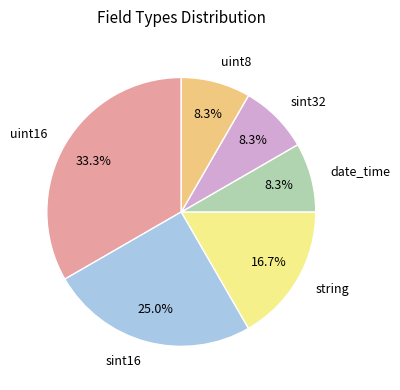

What percentage is the uint8 slice, to the nearest percent?

8%